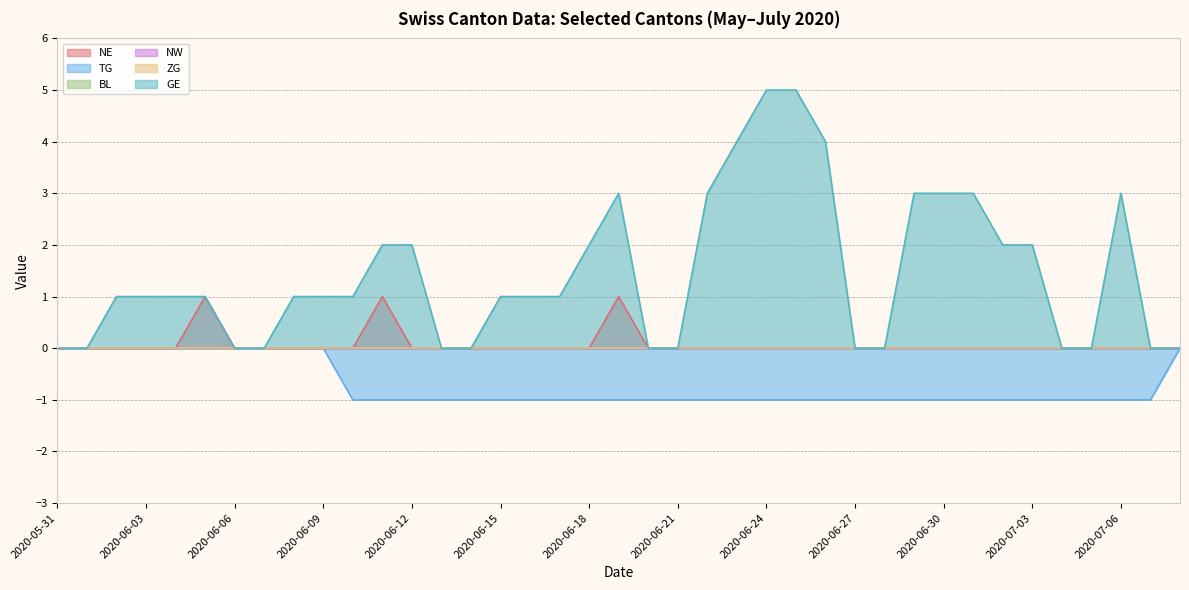

Reading left to right, transcribe all the data shown in this chart.

NE: 2020-05-31=0	2020-06-01=0	2020-06-02=0	2020-06-03=0	2020-06-04=0	2020-06-05=1	2020-06-06=0	2020-06-07=0	2020-06-08=0	2020-06-09=0	2020-06-10=0	2020-06-11=1	2020-06-12=0	2020-06-13=0	2020-06-14=0	2020-06-15=0	2020-06-16=0	2020-06-17=0	2020-06-18=0	2020-06-19=1	2020-06-20=0	2020-06-21=0	2020-06-22=0	2020-06-23=0	2020-06-24=0	2020-06-25=0	2020-06-26=0	2020-06-27=0	2020-06-28=0	2020-06-29=0	2020-06-30=0	2020-07-01=0	2020-07-02=0	2020-07-03=0	2020-07-04=0	2020-07-05=0	2020-07-06=0	2020-07-07=0	2020-07-08=0
TG: 2020-05-31=0	2020-06-01=0	2020-06-02=0	2020-06-03=0	2020-06-04=0	2020-06-05=0	2020-06-06=0	2020-06-07=0	2020-06-08=0	2020-06-09=0	2020-06-10=-1	2020-06-11=-1	2020-06-12=-1	2020-06-13=-1	2020-06-14=-1	2020-06-15=-1	2020-06-16=-1	2020-06-17=-1	2020-06-18=-1	2020-06-19=-1	2020-06-20=-1	2020-06-21=-1	2020-06-22=-1	2020-06-23=-1	2020-06-24=-1	2020-06-25=-1	2020-06-26=-1	2020-06-27=-1	2020-06-28=-1	2020-06-29=-1	2020-06-30=-1	2020-07-01=-1	2020-07-02=-1	2020-07-03=-1	2020-07-04=-1	2020-07-05=-1	2020-07-06=-1	2020-07-07=-1	2020-07-08=0
GE: 2020-05-31=0	2020-06-01=0	2020-06-02=1	2020-06-03=1	2020-06-04=1	2020-06-05=1	2020-06-06=0	2020-06-07=0	2020-06-08=1	2020-06-09=1	2020-06-10=1	2020-06-11=2	2020-06-12=2	2020-06-13=0	2020-06-14=0	2020-06-15=1	2020-06-16=1	2020-06-17=1	2020-06-18=2	2020-06-19=3	2020-06-20=0	2020-06-21=0	2020-06-22=3	2020-06-23=4	2020-06-24=5	2020-06-25=5	2020-06-26=4	2020-06-27=0	2020-06-28=0	2020-06-29=3	2020-06-30=3	2020-07-01=3	2020-07-02=2	2020-07-03=2	2020-07-04=0	2020-07-05=0	2020-07-06=3	2020-07-07=0	2020-07-08=0